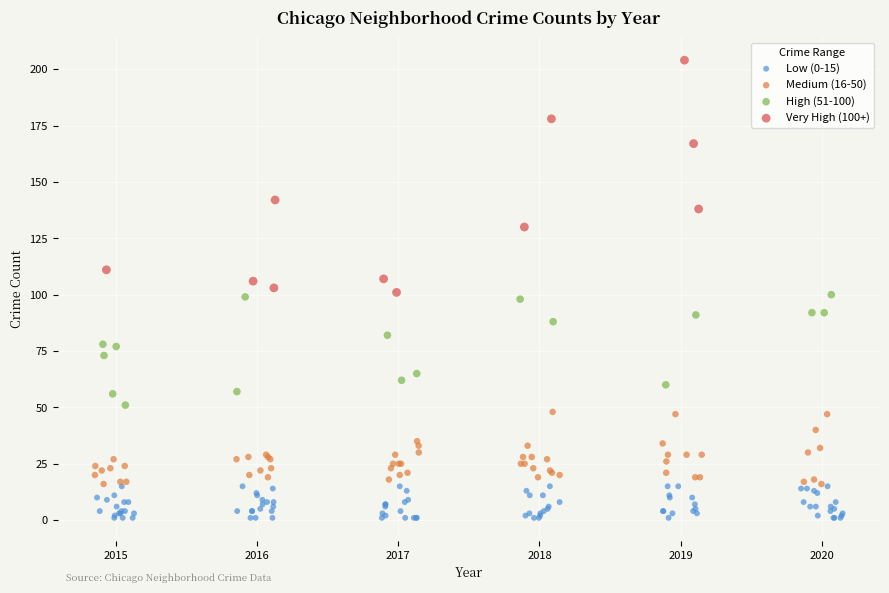

Which series has the widest spread of Y values?

Very High (100+)